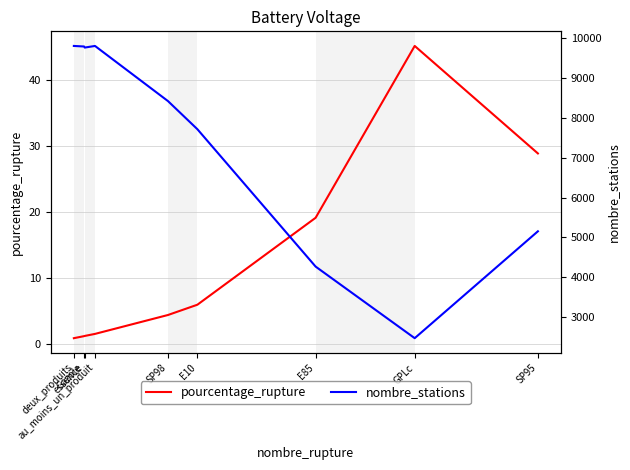

What is the sum of the pourcentage_rupture values at E10 and E85?

25.1